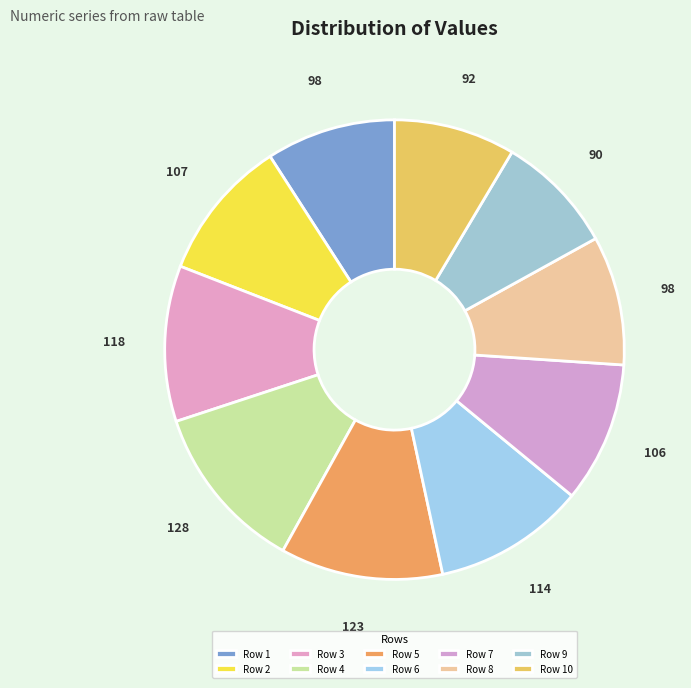

Is it true that Row 9 is 8% of the pie?

True